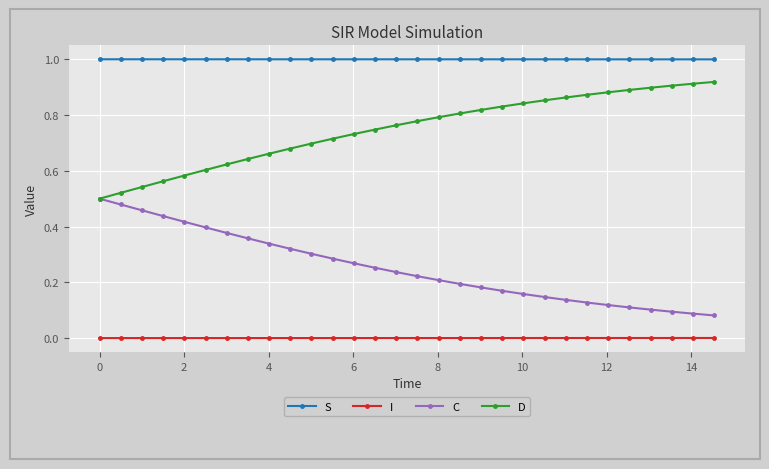

List the series in order of their peak value, lowest first.

I, C, D, S